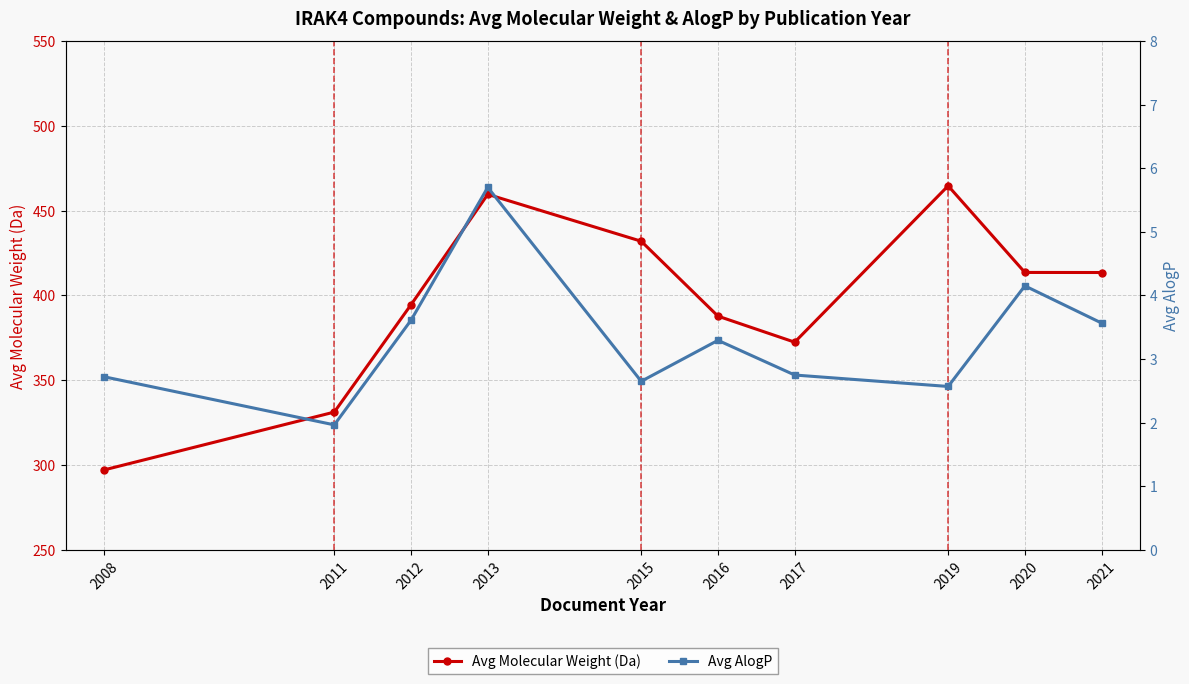

True or false: Avg Molecular Weight (Da) and Avg AlogP cross at least once.

False